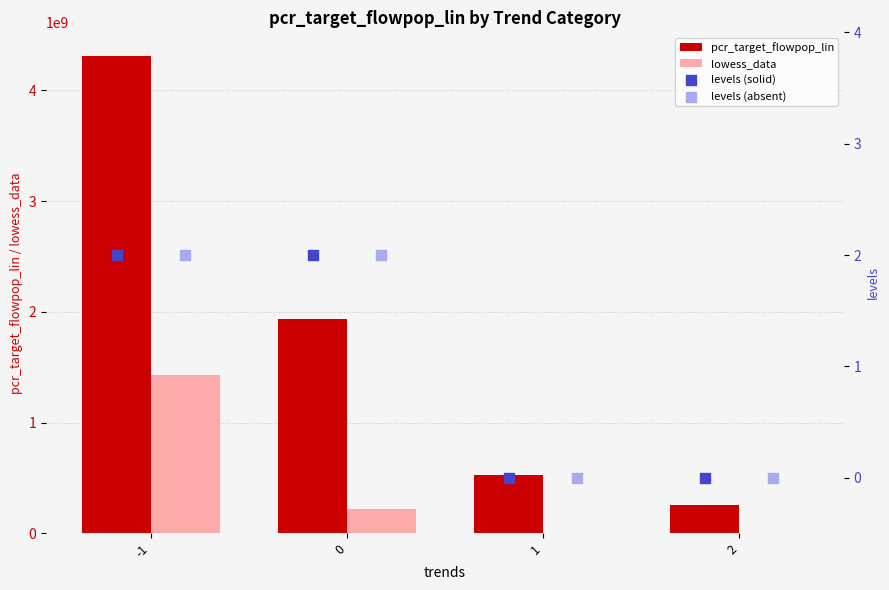

What are all the series names shown in the legend?

pcr_target_flowpop_lin, lowess_data, levels (solid), levels (absent)